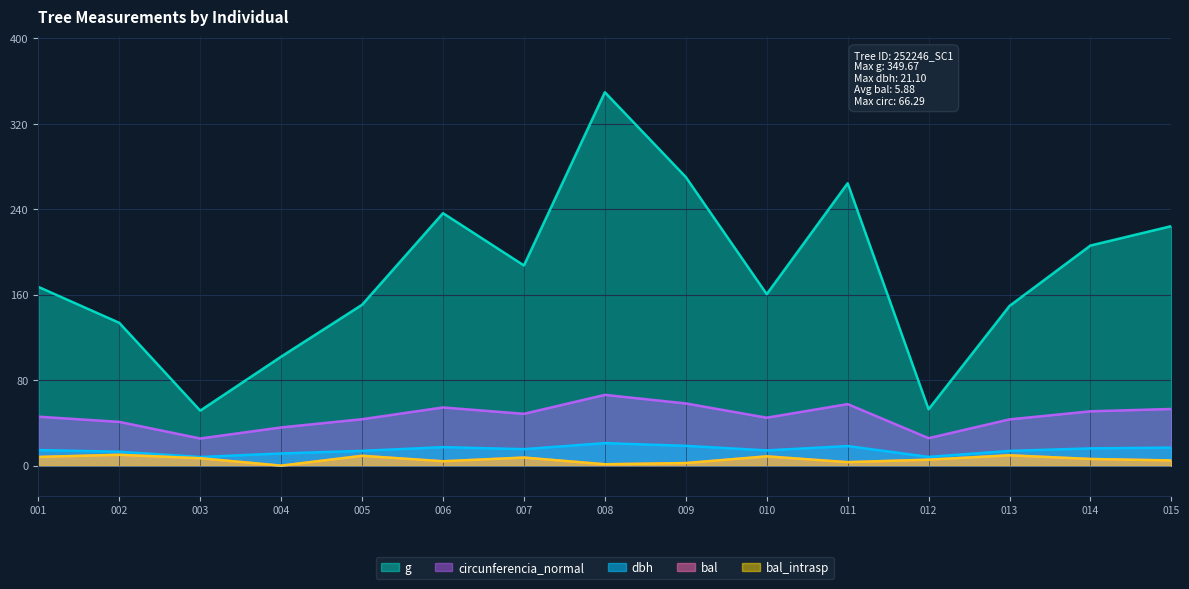

True or false: g and bal_intrasp intersect in this chart.

False